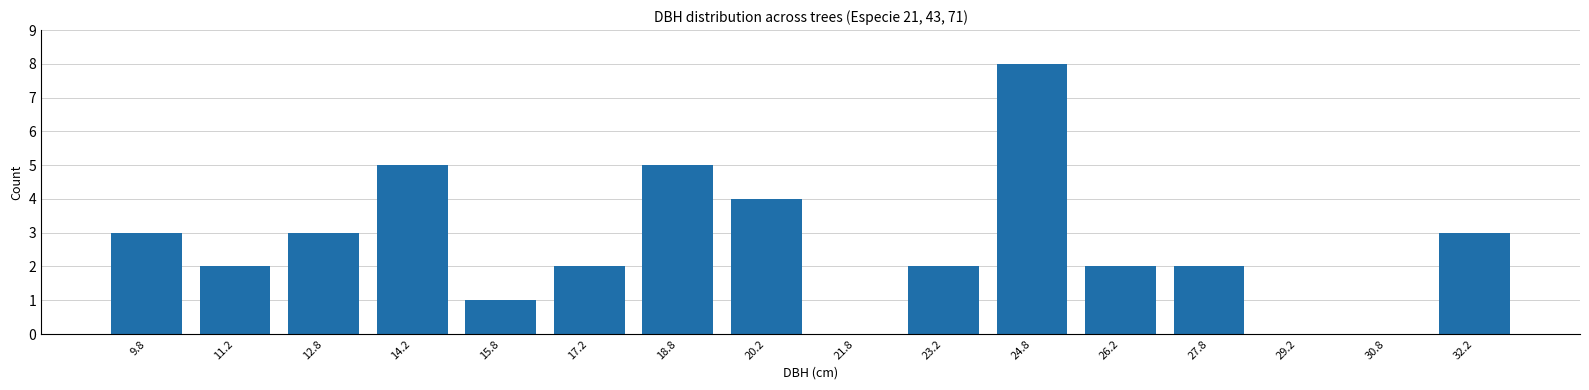

Count the number of data series in this chart.

1